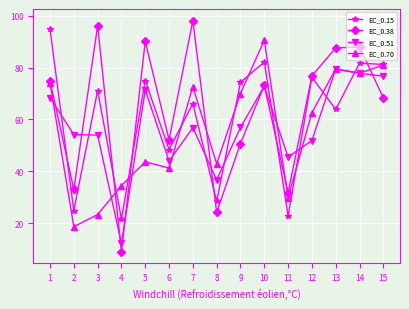

At which label is EC_0.15 closest to 58?

13